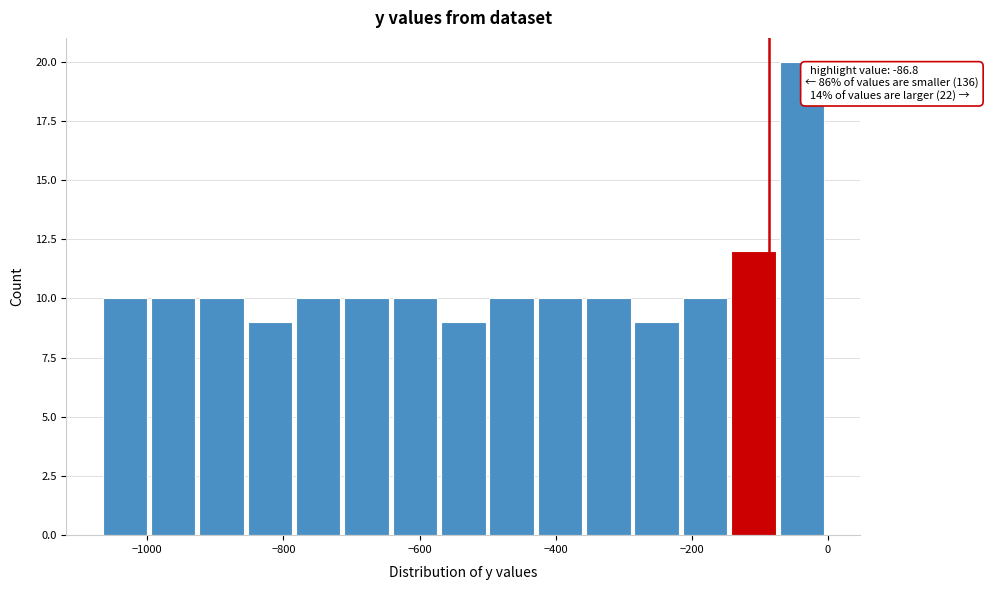

Read against the x-axis, roughly where is the centre of the tallest bar?

-40